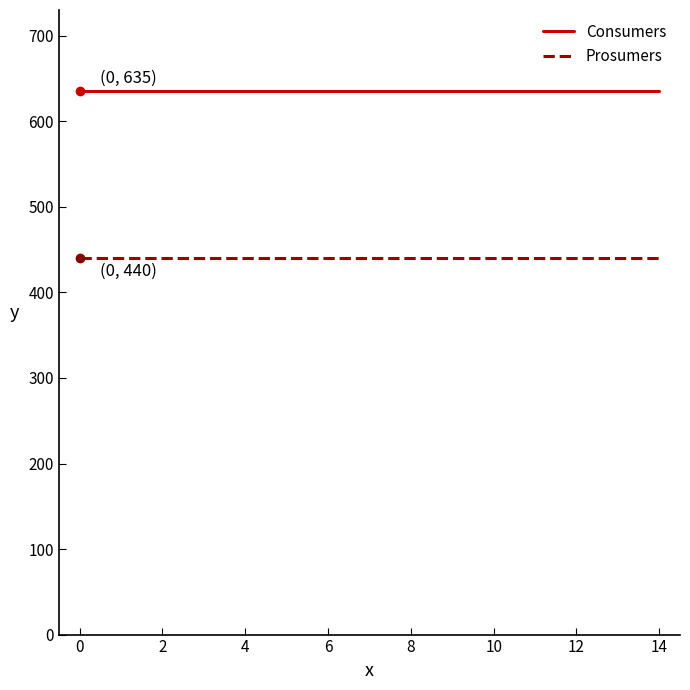

List the series in order of their overall mean, lowest first.

Prosumers, Consumers